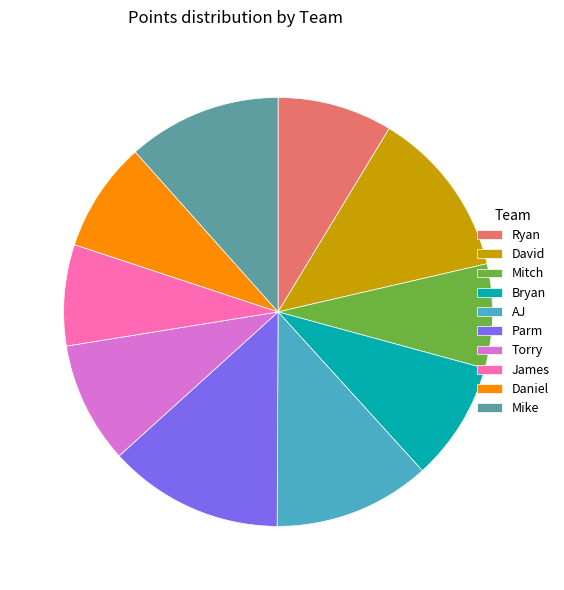

Approximately how many times larger is the value at Bryan compared to James?

1.2